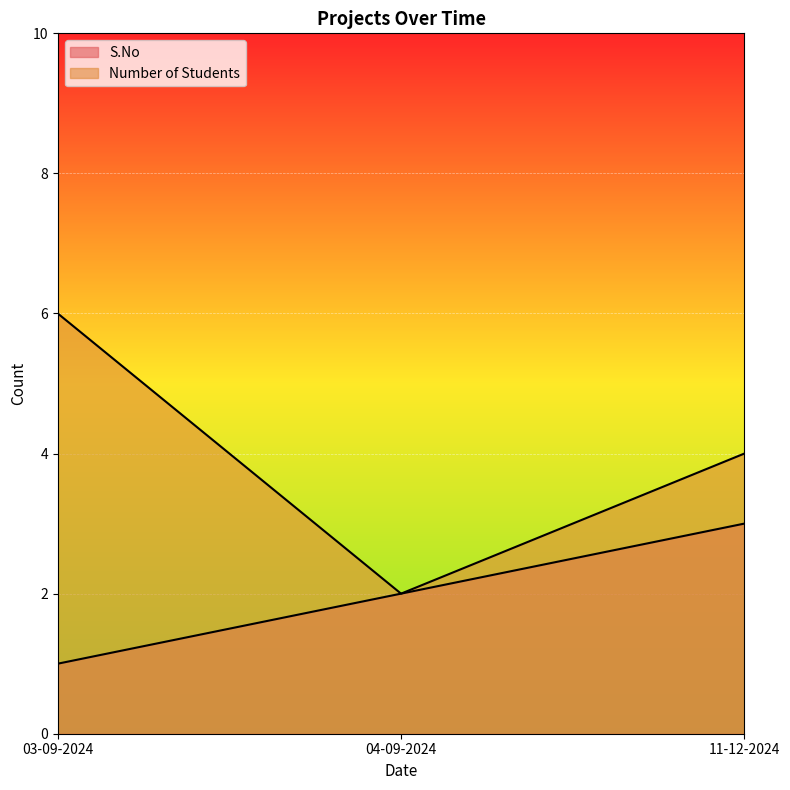

The value of Number of Students at 03-09-2024 is 6. True or false?

True